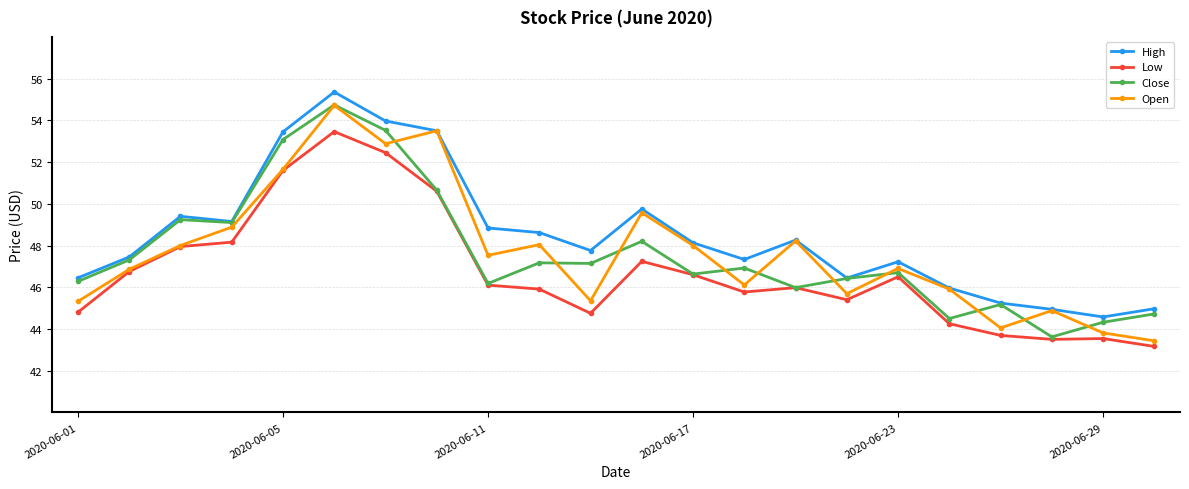

Is this an area chart (filled region under the line)?

No